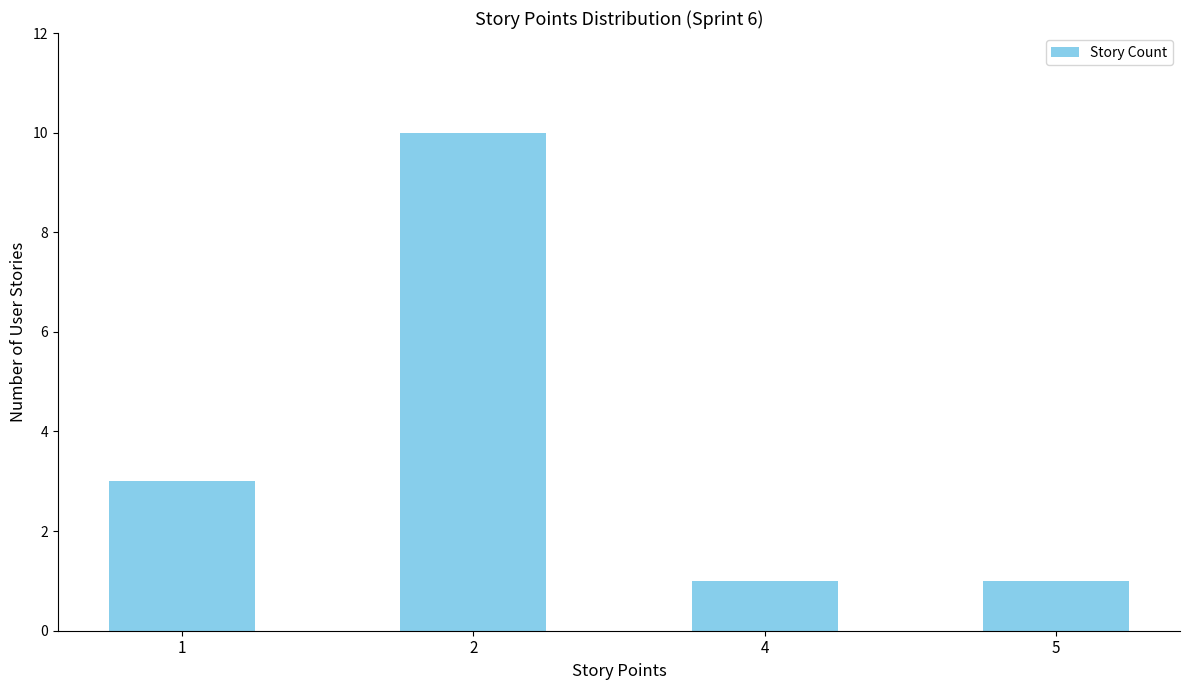

How many bars are there in total?

4